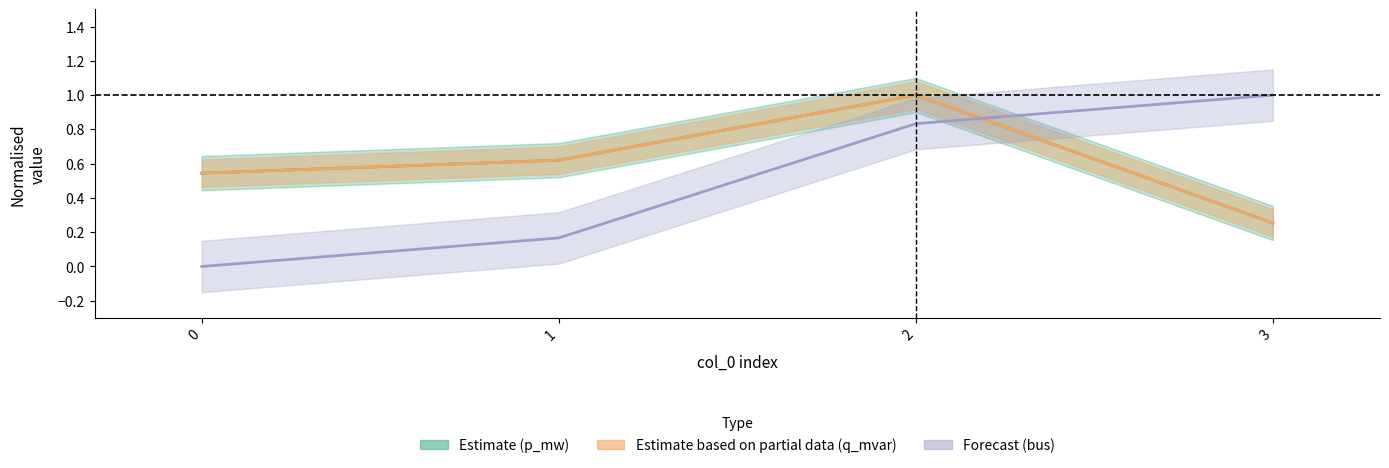

Which label corresponds to the largest value in the chart?

2